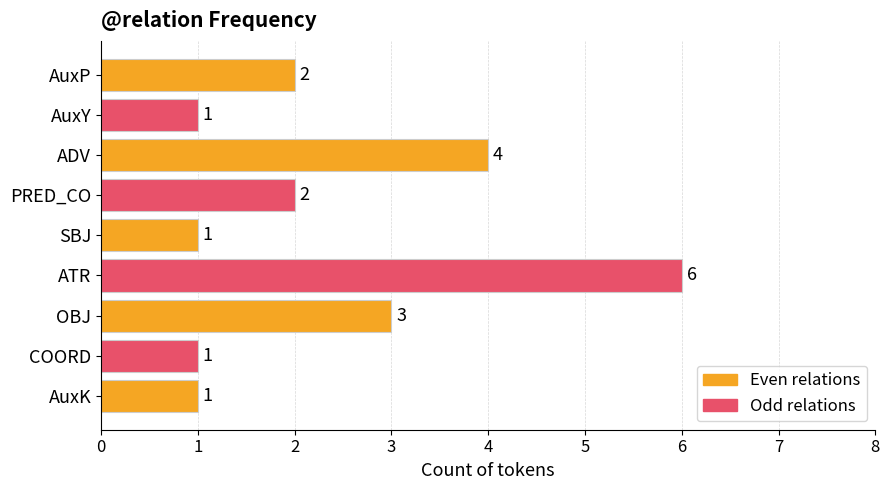

At which label is the value closest to 3?

OBJ